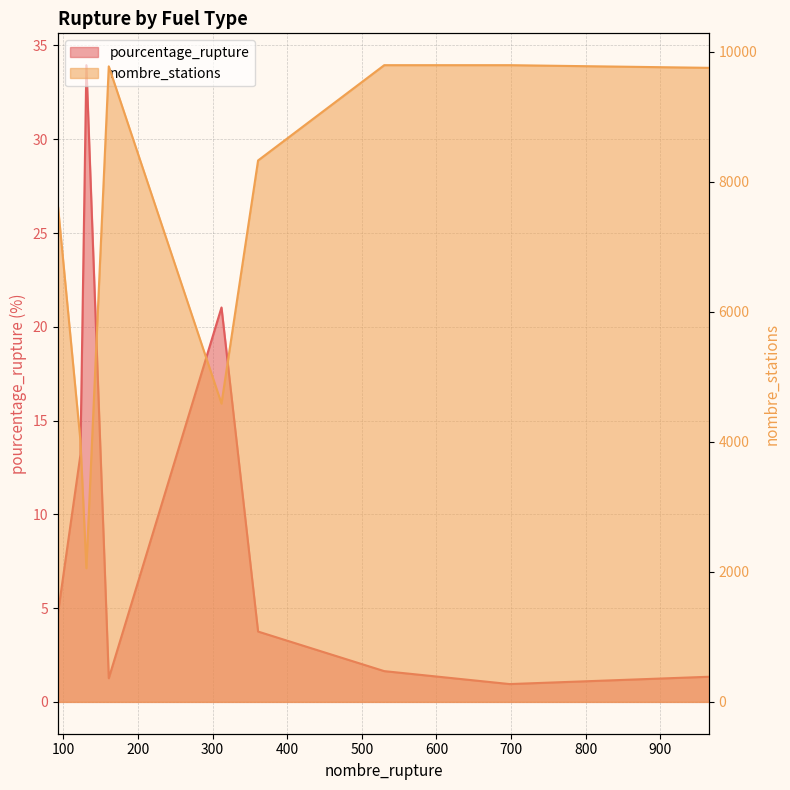

What is the value of the nombre_stations point at the 9th from the left?

9754.0